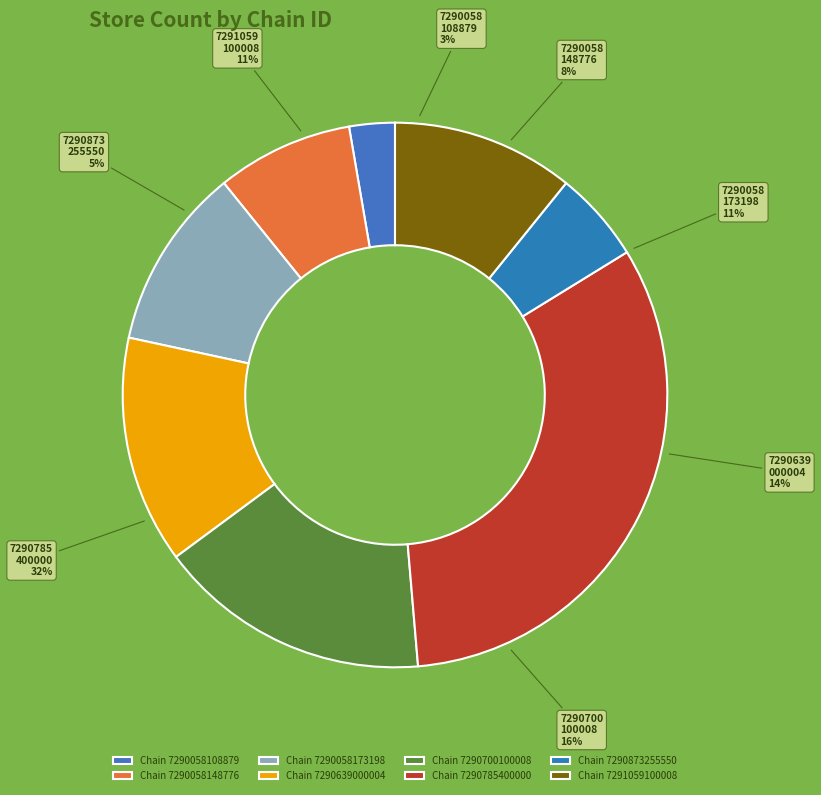

Count the number of slices in the pie.

8